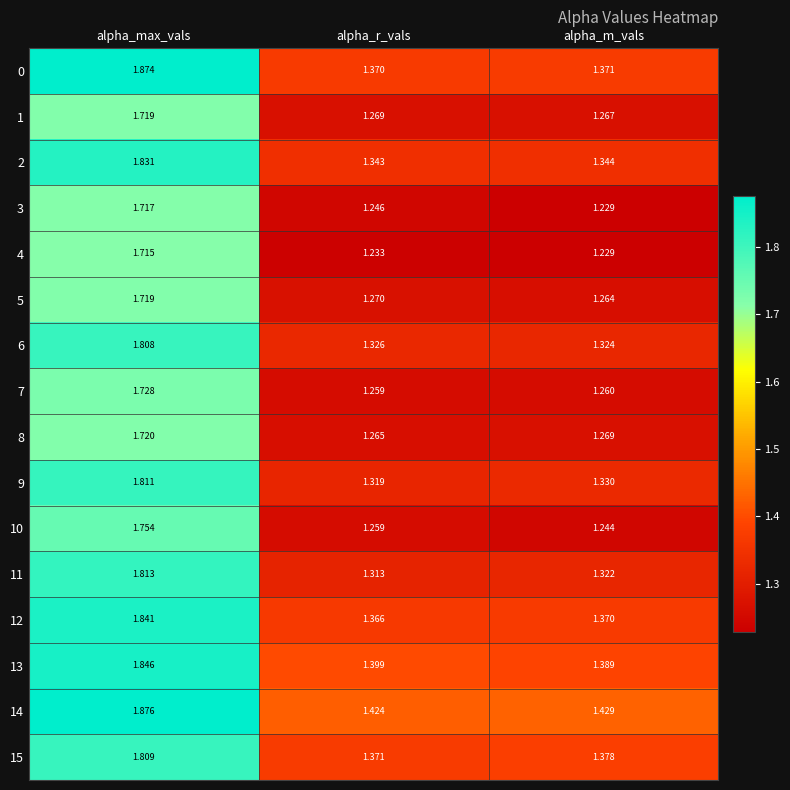

At which category does the chart reach its minimum across all series?

alpha_m_vals